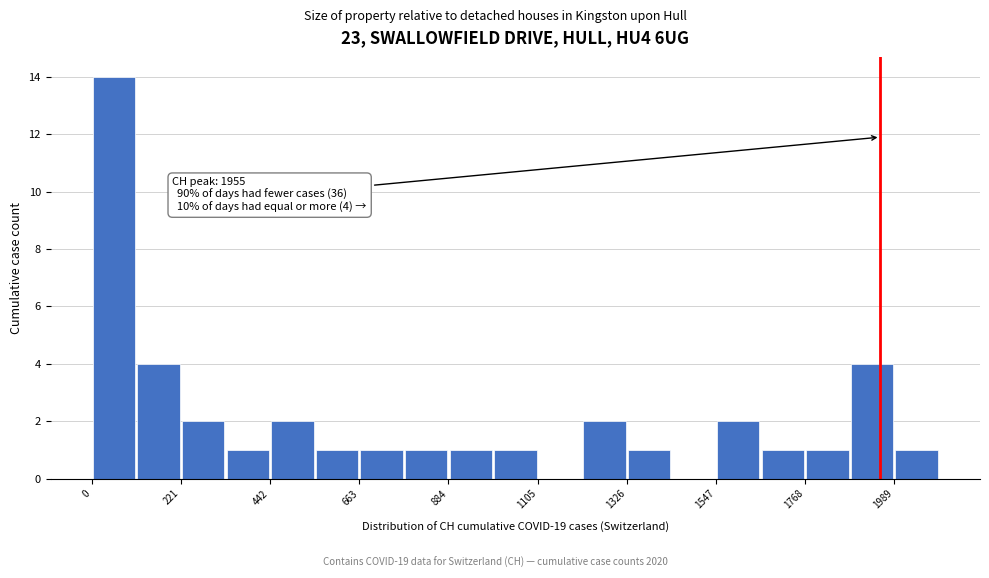

Around what value on the x-axis is the tallest bar? Give the approximate position of its centre, as read against the axis.

50